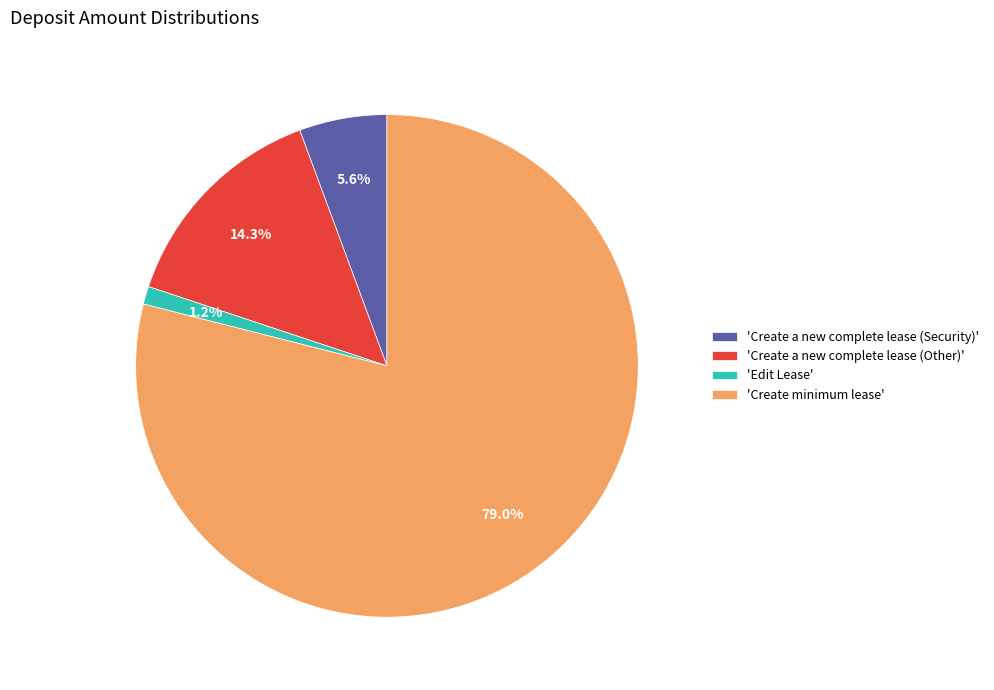

Is there any slice that represents more than half of the pie?

Yes